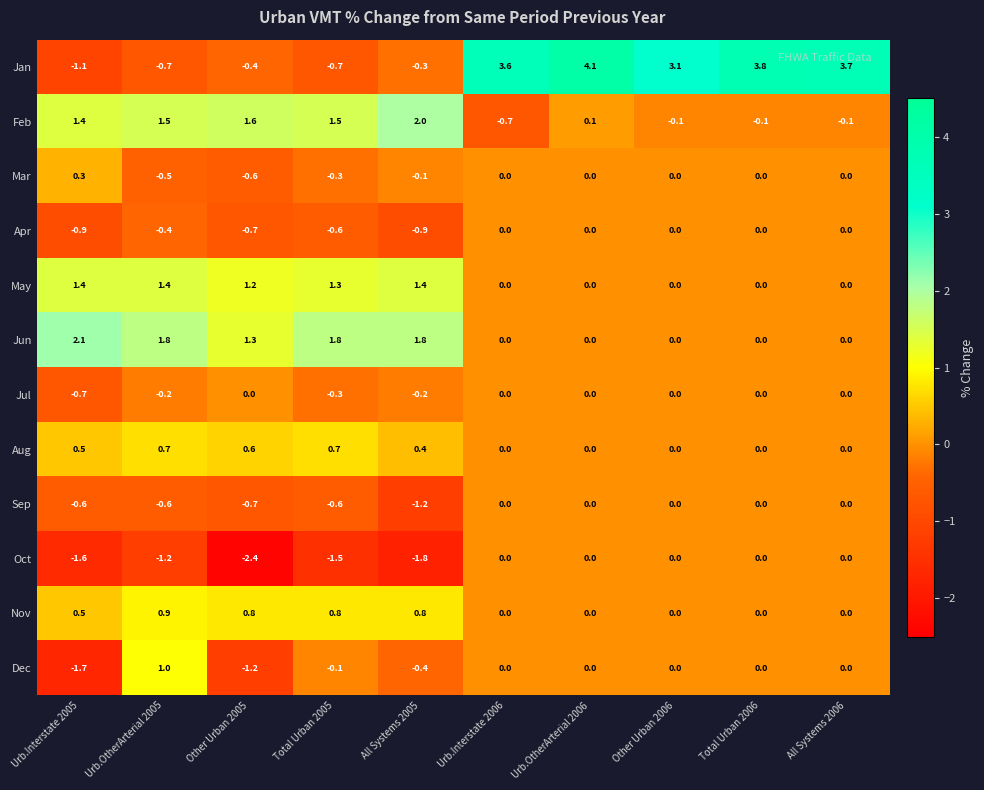

How many data points in Feb are above 1?

5